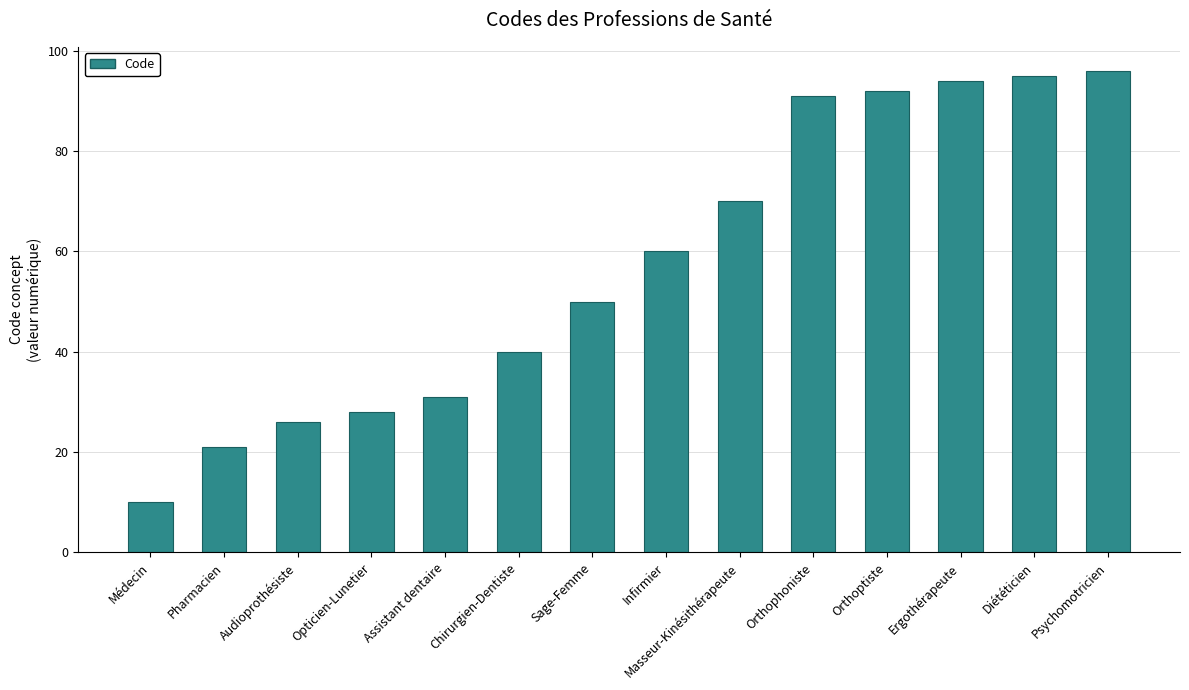

Reading left to right, list all the values displayed in this chart.

10	21	26	28	31	40	50	60	70	91	92	94	95	96